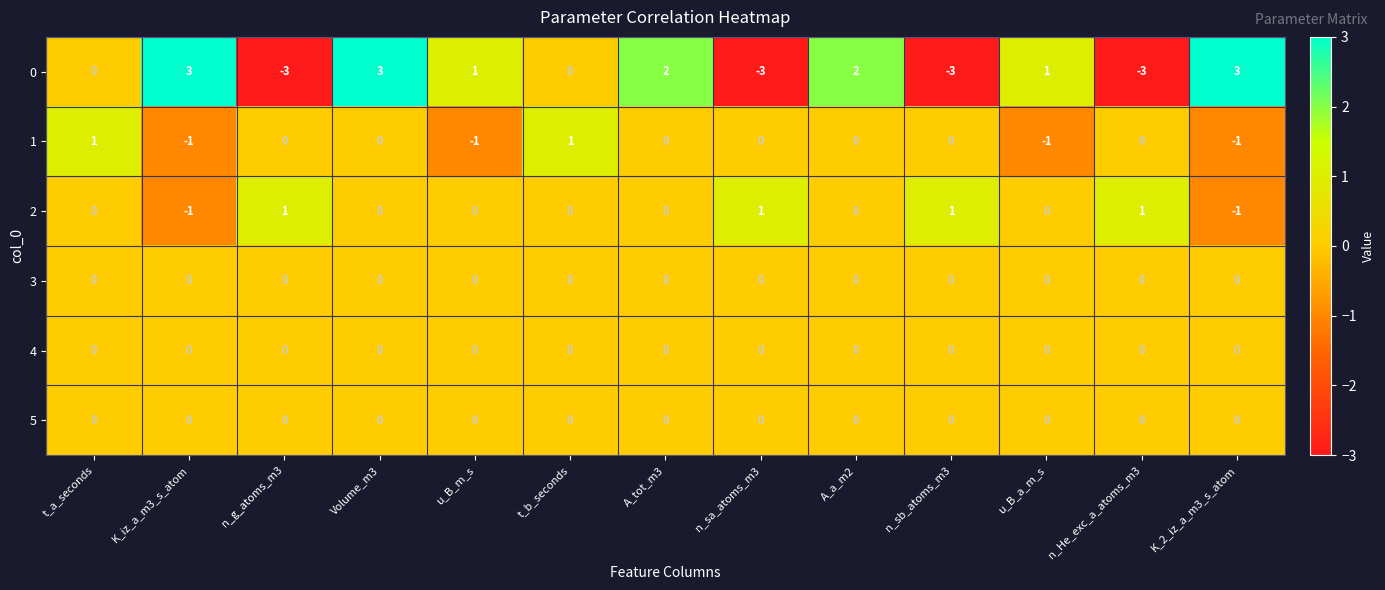

What is the difference between the highest and lowest values at A_tot_m3?

2